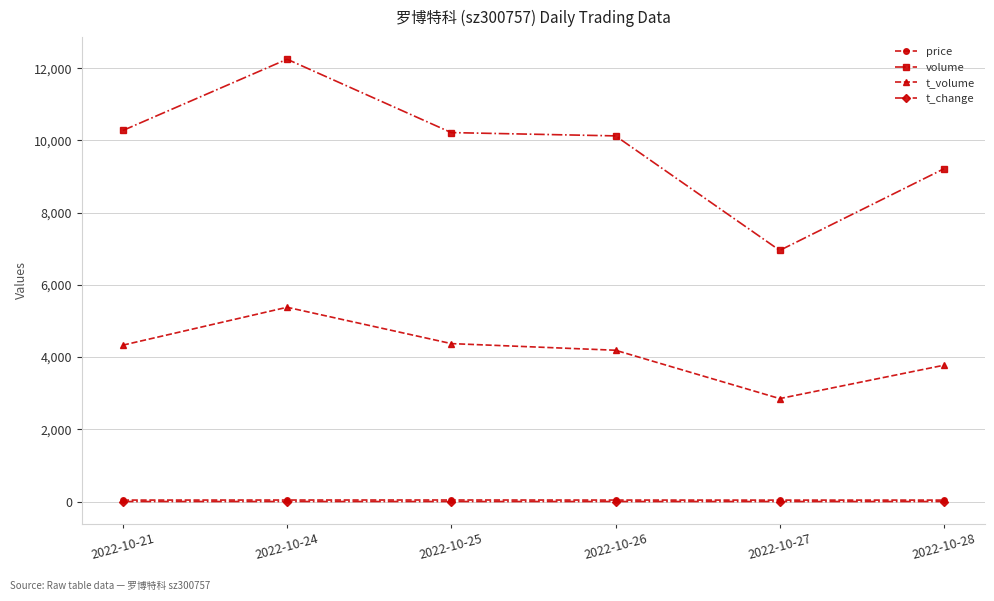

True or false: volume and price cross at least once.

False